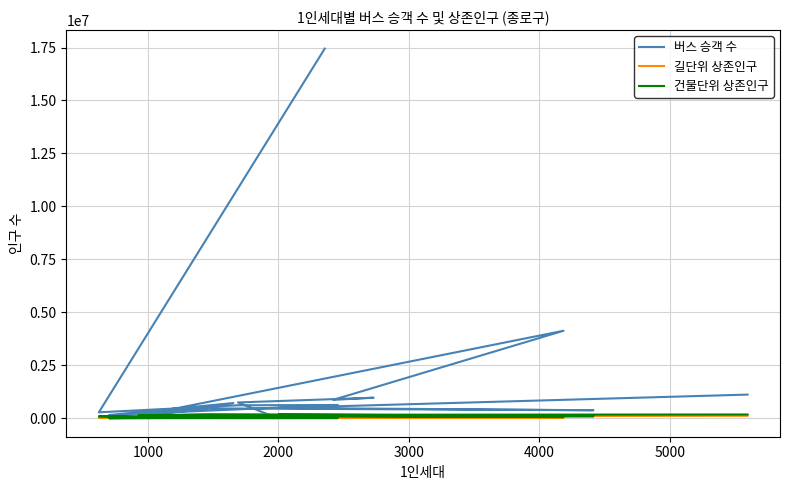

Where is the first local maximum for 건물단위 상존인구?

1000